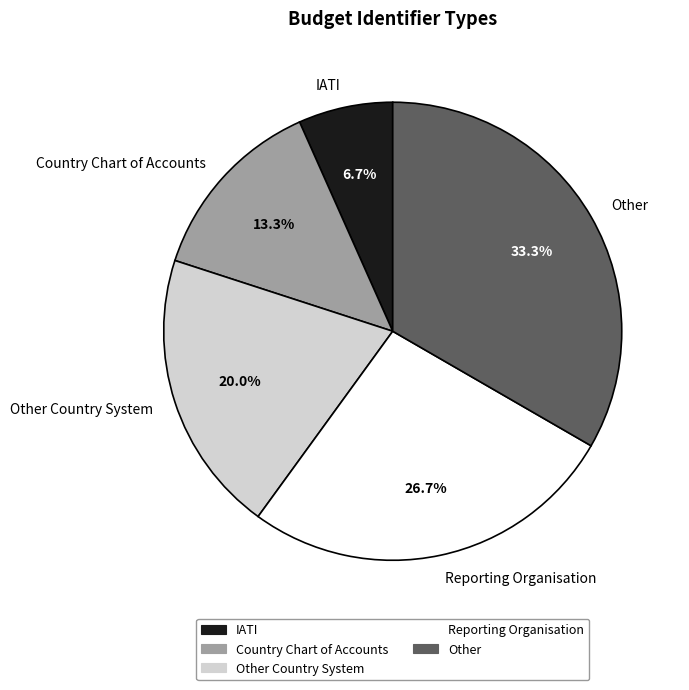

Is it true that Other Country System is 6% of the pie?

False